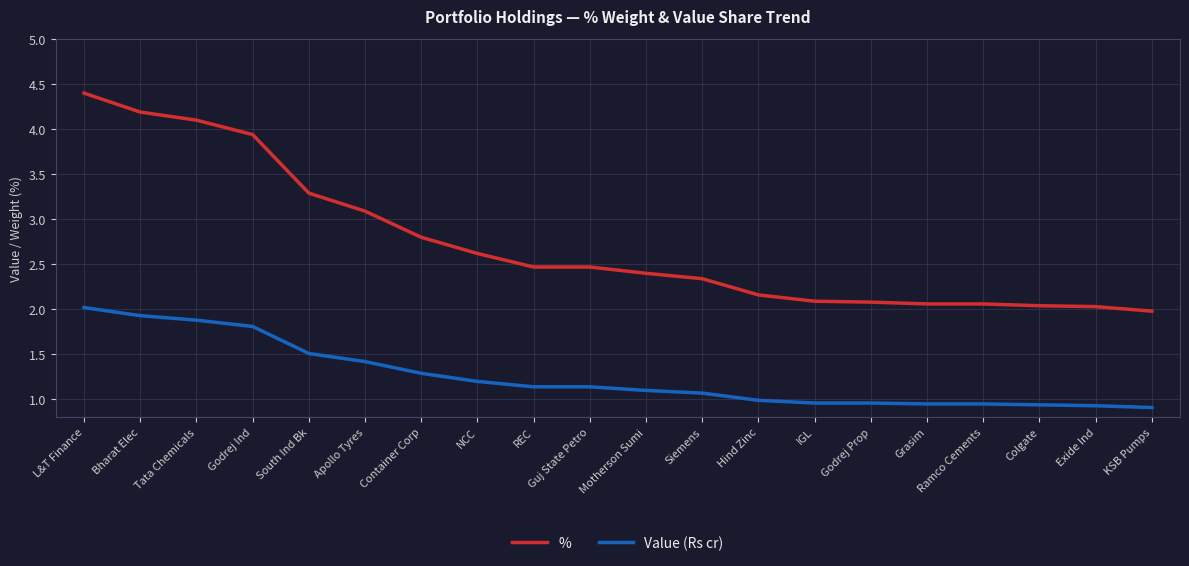

Between Bharat Elec and Godrej Prop, which series saw the biggest shift?

%